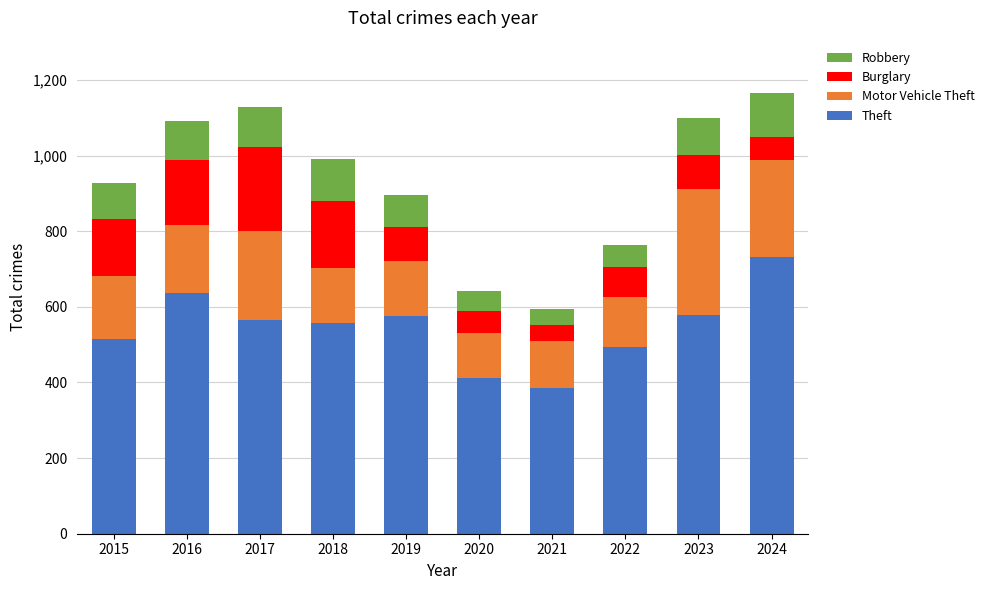

What is the minimum value for Theft?

385